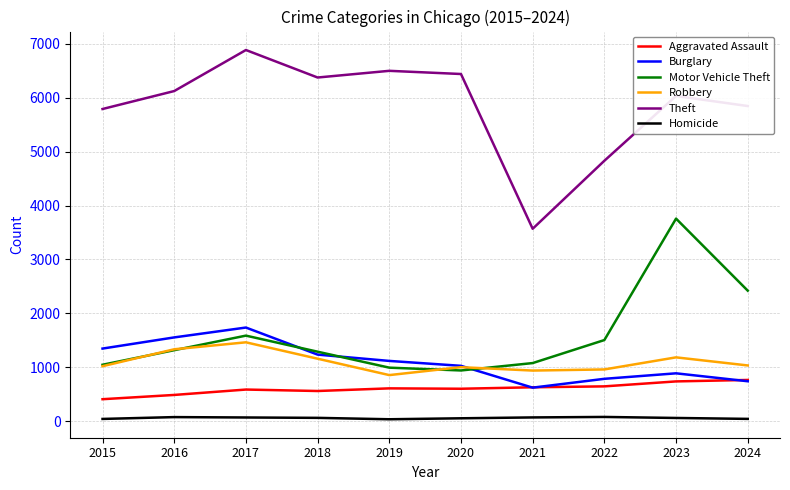

What is the total value across all series at 2019?

10109